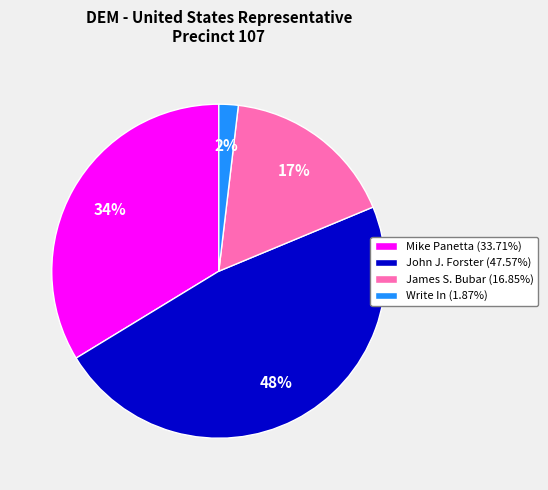

Combined, do James S. Bubar and Mike Panetta account for over 50%?

Yes